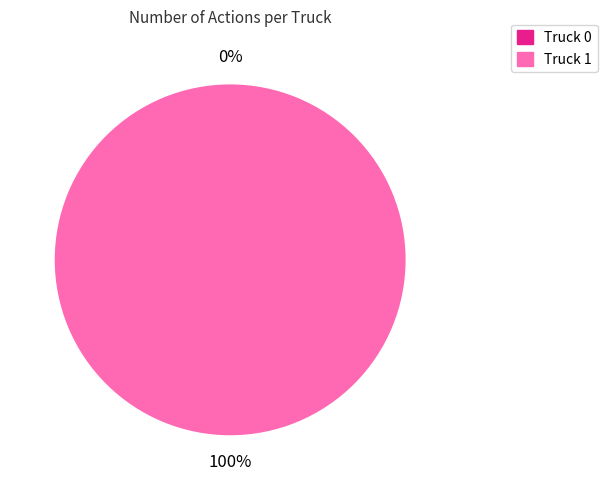

To the nearest percent, what percentage of the pie is Truck 1?

100%